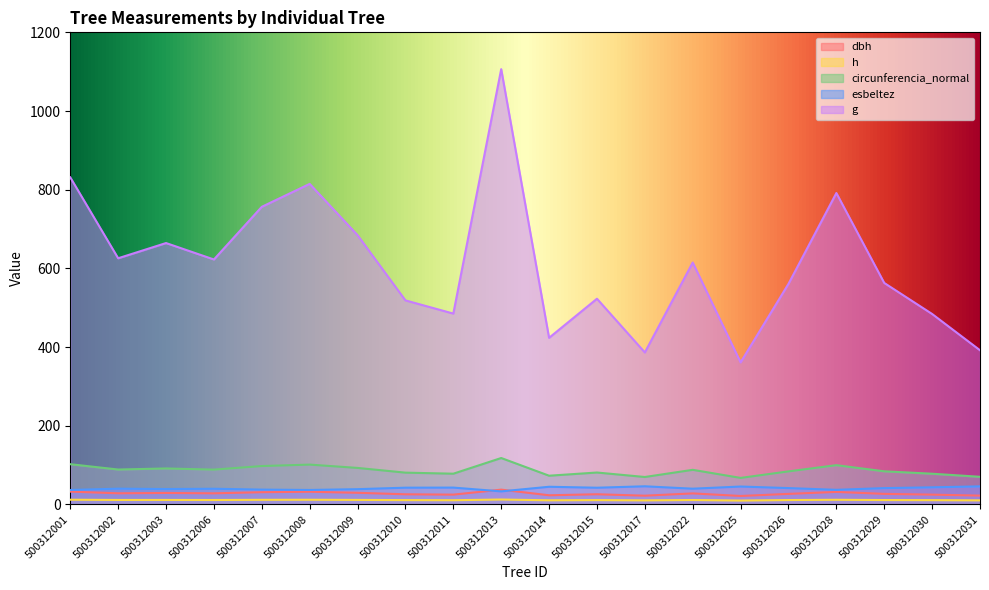

At 500312026, list the series in order from smallest to largest.

h, dbh, esbeltez, circunferencia_normal, g